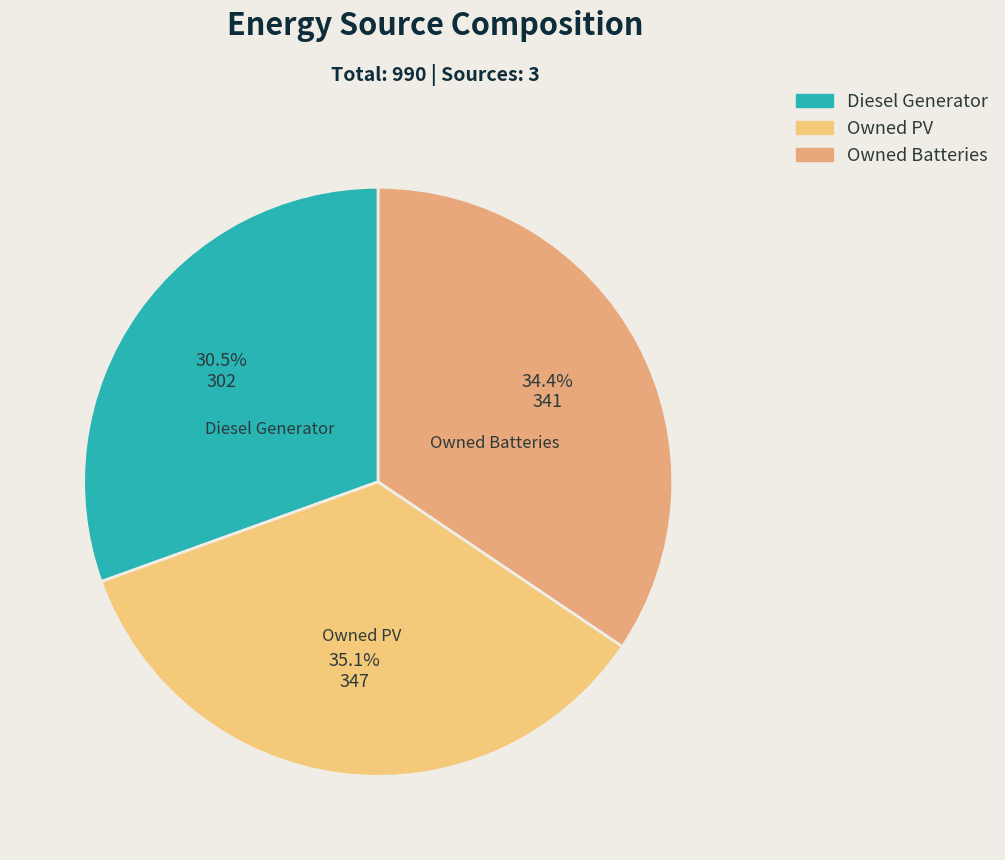

Is there a majority slice in this chart?

No